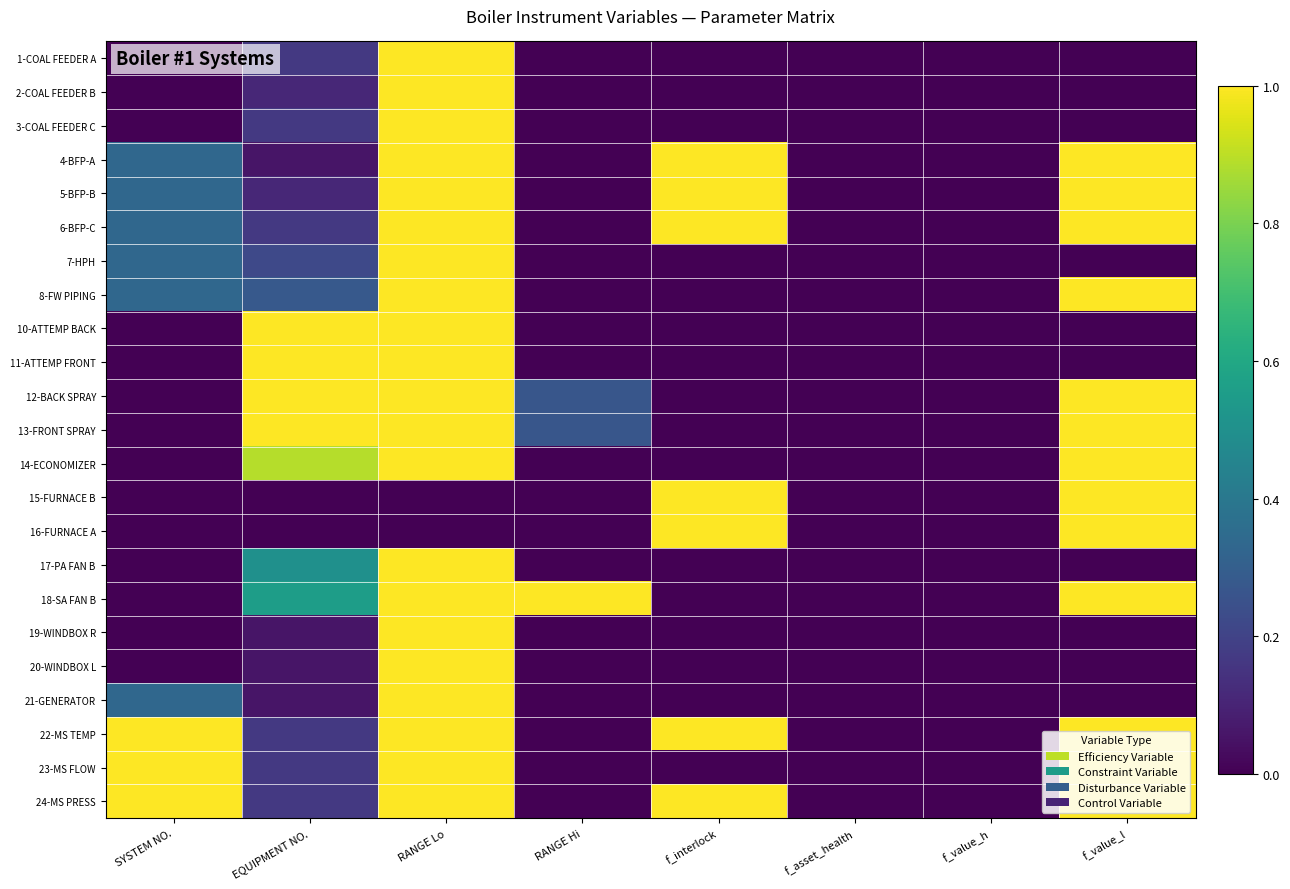

Which series has the widest spread of values?

1-COAL FEEDER A